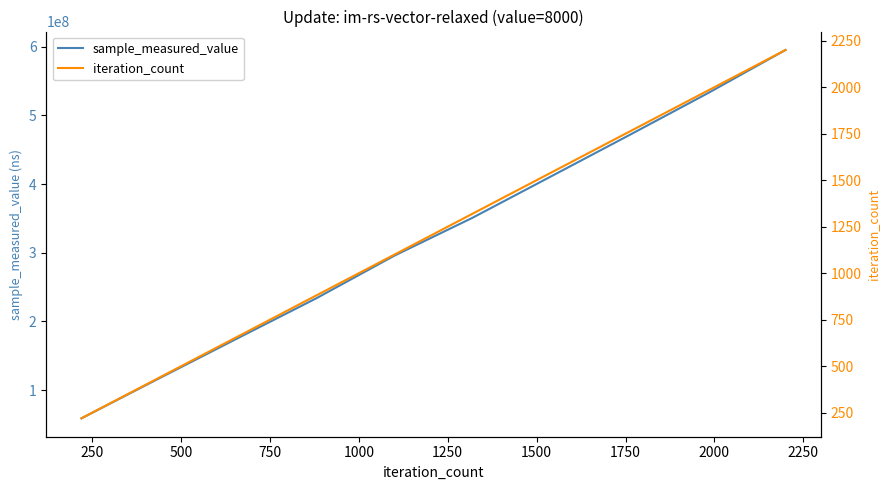

What is the difference between the second highest and minimum values in the sample_measured_value series?

472836290